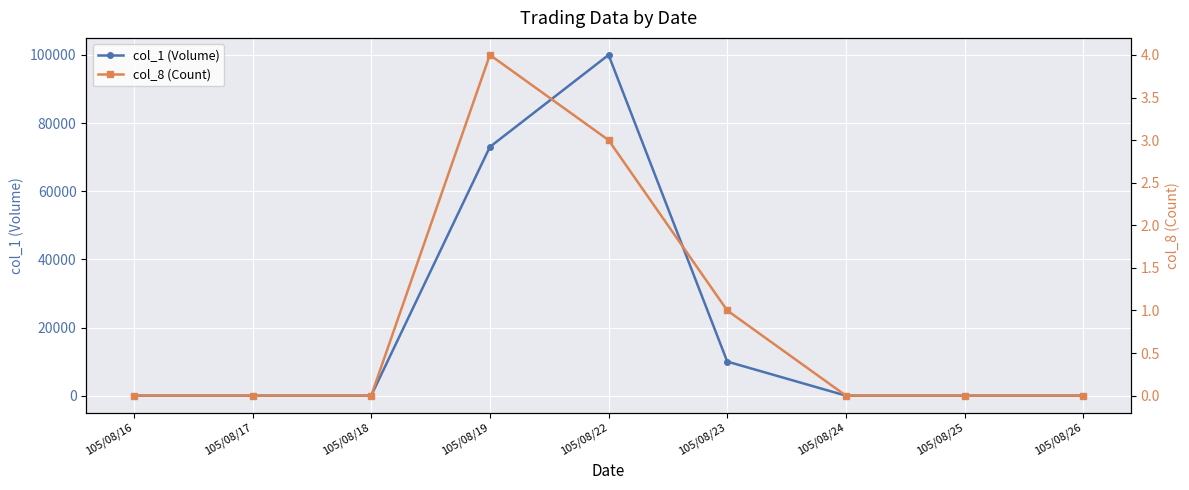

Read the col_8 (Count) value at 105/08/19.

4